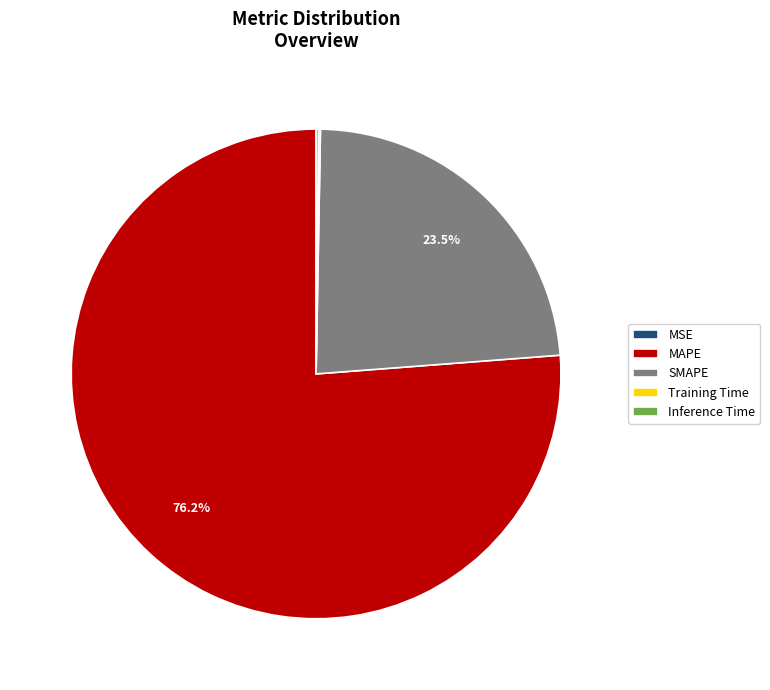

Is there any slice that represents more than half of the pie?

Yes